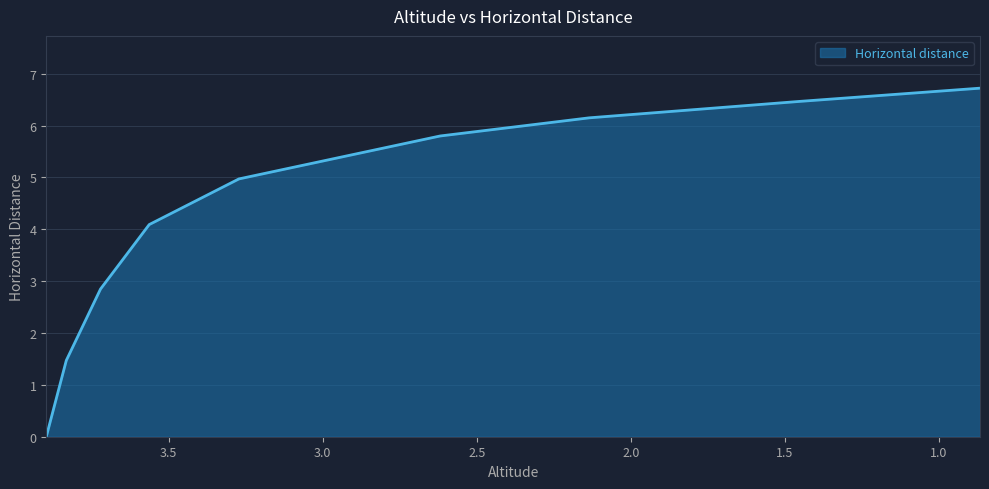

List the labels in order of value, largest first.

0.867, 1.45, 2.135, 2.619, 3.272, 3.563, 3.721, 3.832, 3.897